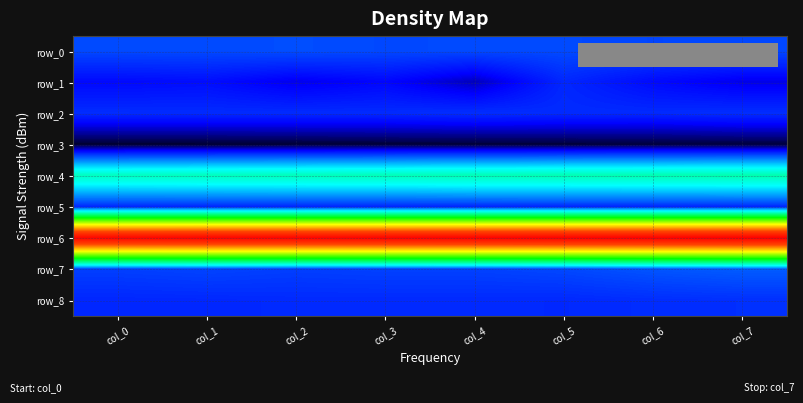

The value of row_2 at col_6 is 0.0. True or false?

True